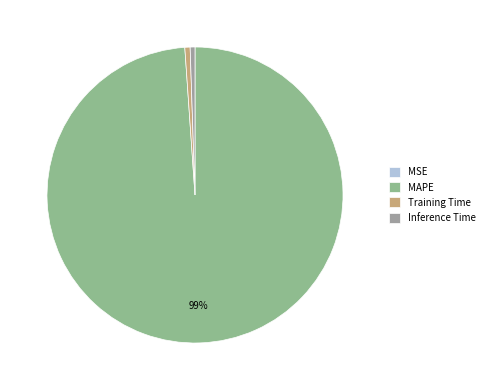

Rank the categories by value from highest to lowest.

MAPE, Training Time, Inference Time, MSE